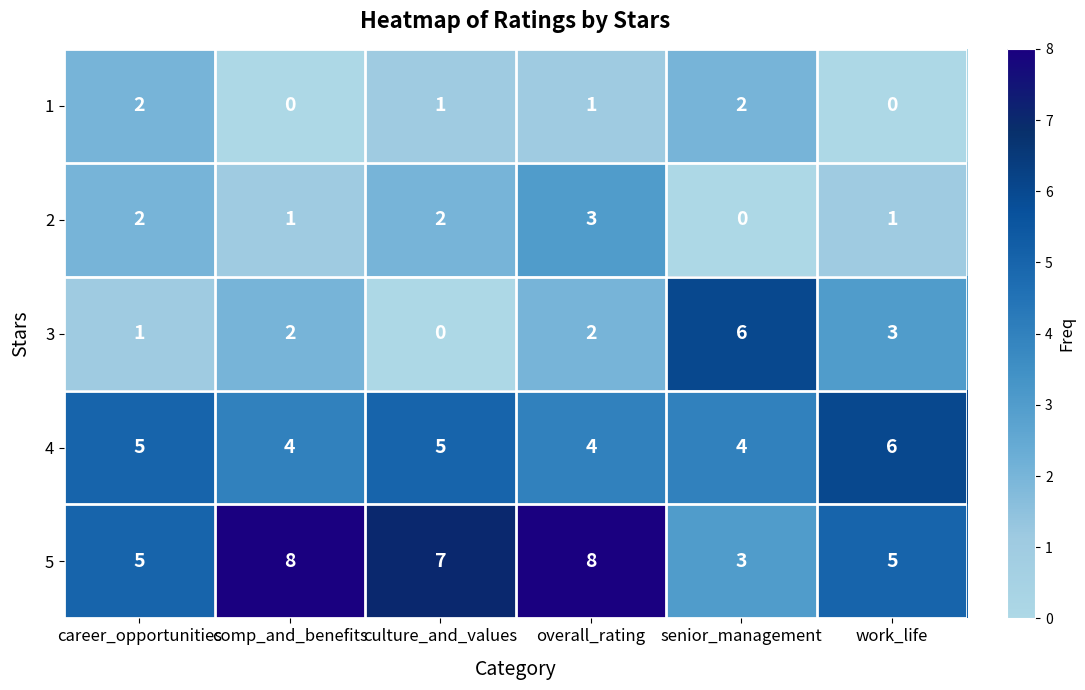

What is the difference between the highest and lowest values at culture_and_values?

7